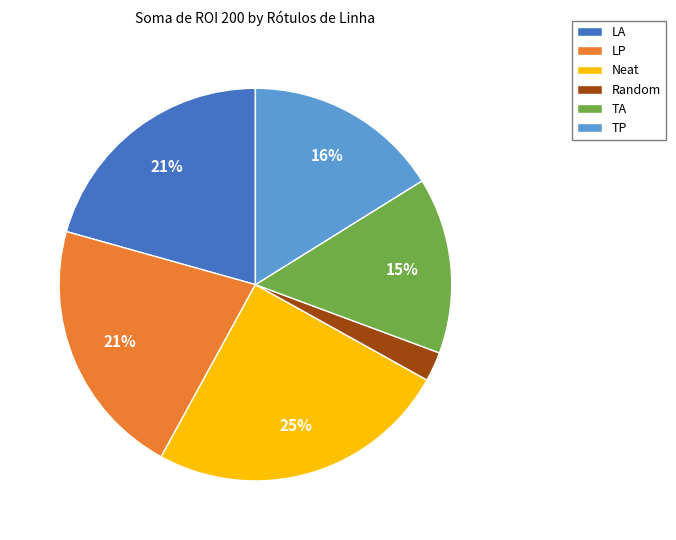

Between TP and TA, which is larger?

TP